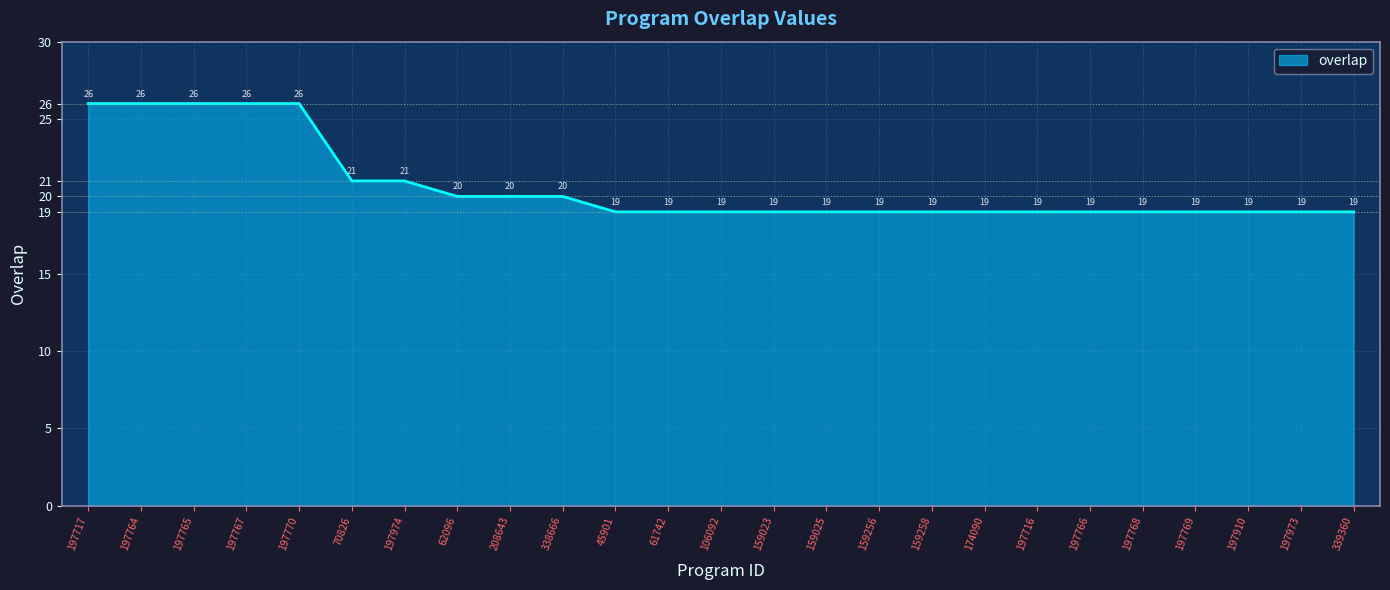

True or false: the data shows 26 at 197770.

True